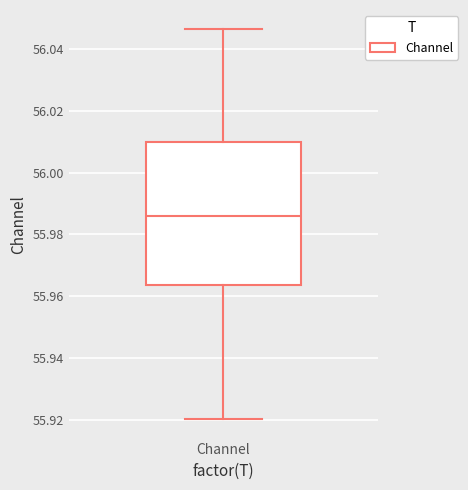

Where does the lower whisker of the box for Channel end on the y-axis? The values are not printed on the chart, so give them approximately, as read against the axis.

55.920